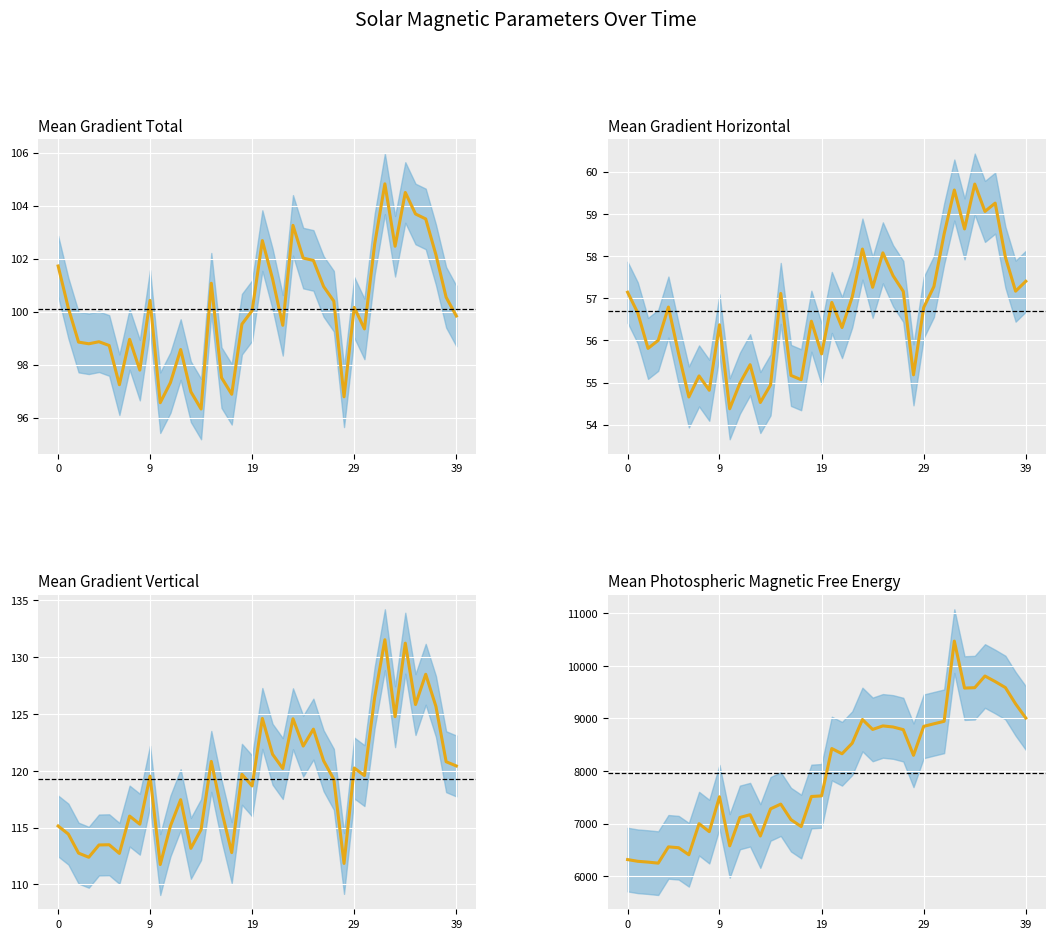

What is the sum of the Mean Gradient Vertical values at 9 and 23?

244.1